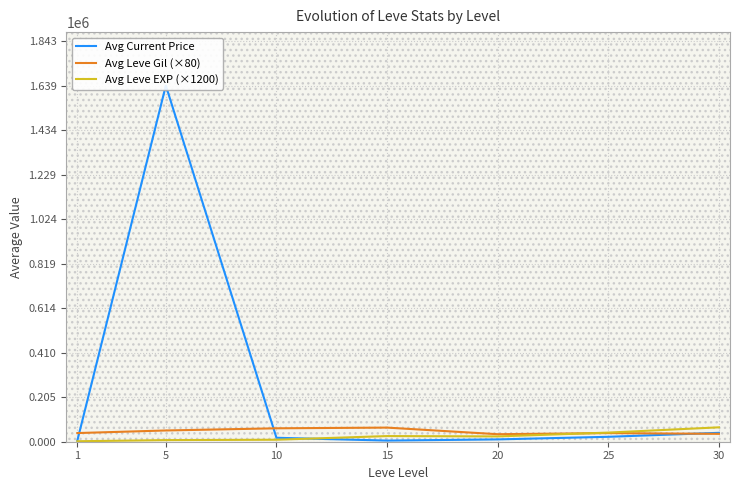

At 15, list the series in order from largest to smallest.

Avg Leve Gil (×80), Avg Leve EXP (×1200), Avg Current Price